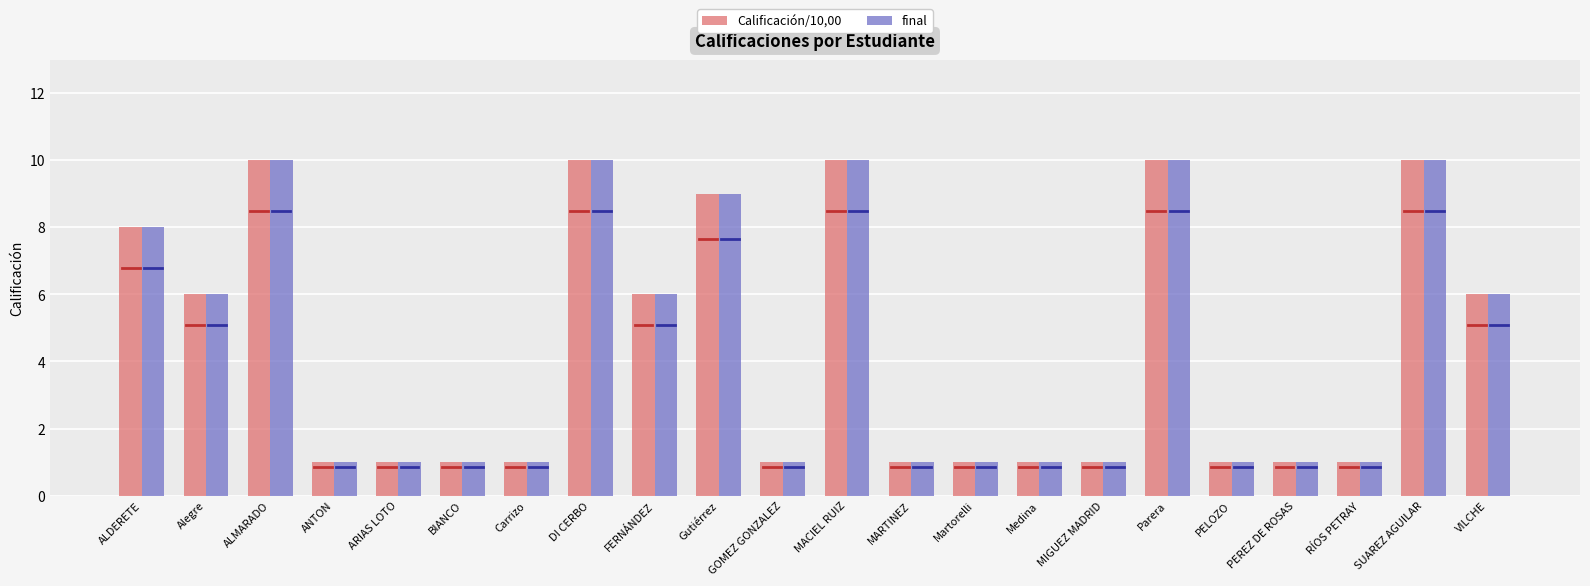

The final series shows 2 at PELOZO. True or false?

False